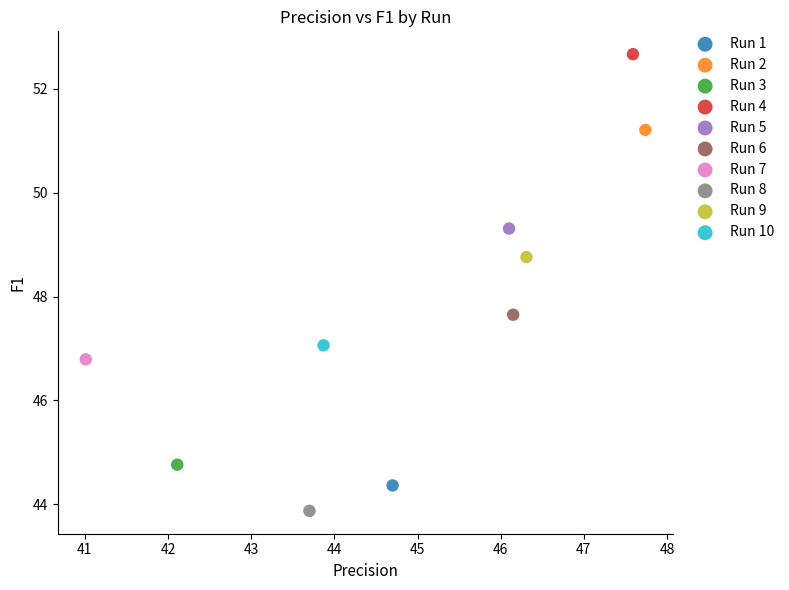

What are all the series names shown in the legend?

Run 1, Run 2, Run 3, Run 4, Run 5, Run 6, Run 7, Run 8, Run 9, Run 10